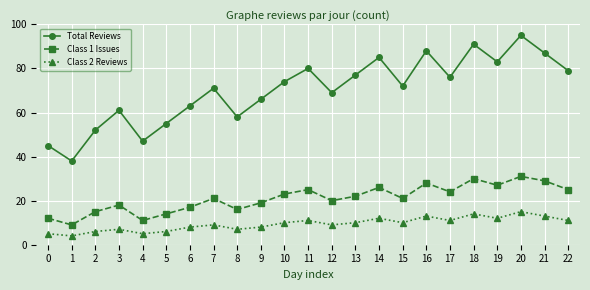

At which category does Total Reviews reach its first local valley?

1